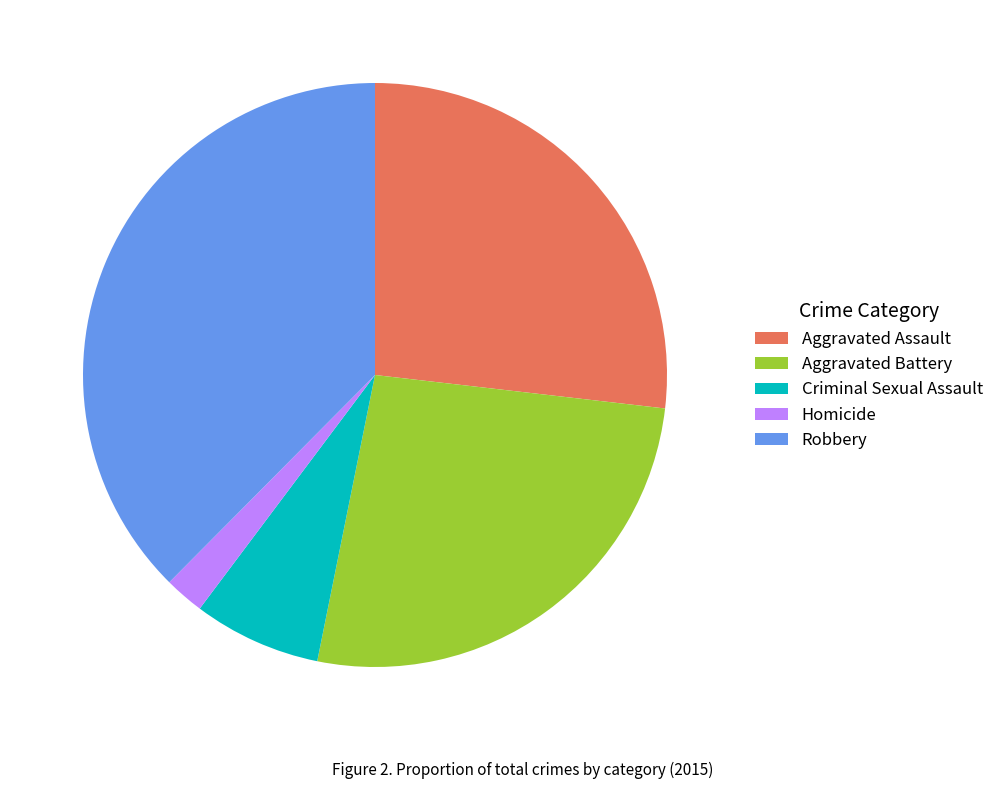

What is the smallest slice in the pie chart?

Homicide